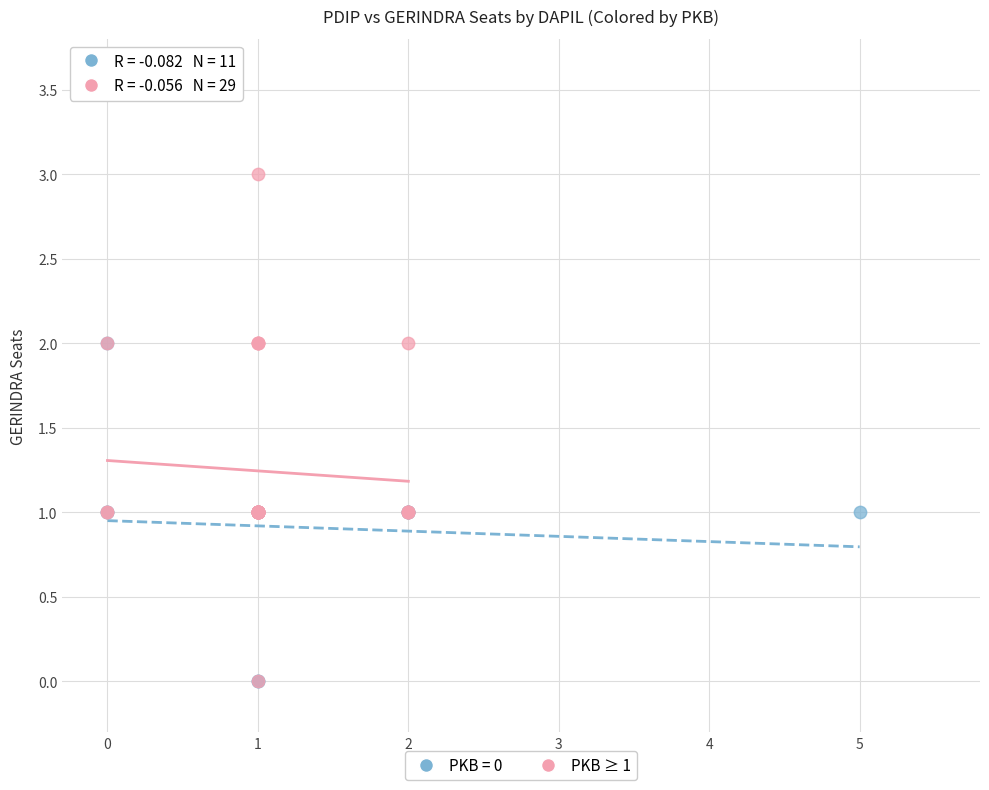

Which series contains the highest Y value?

PKB ≥ 1